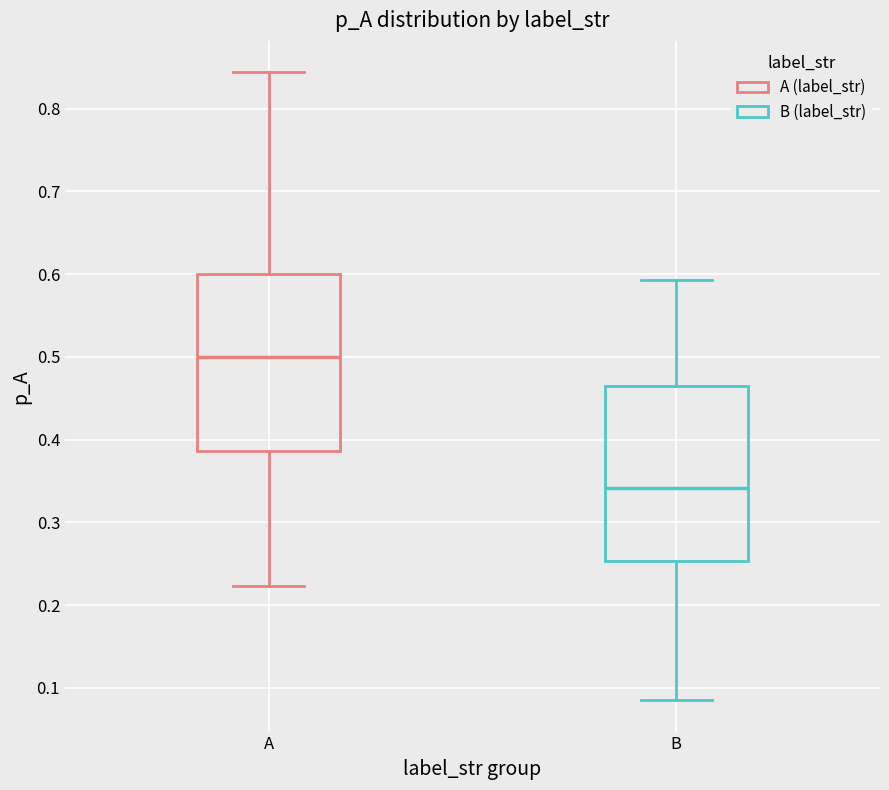

Reading left to right, transcribe this box plot: for each box, give where its median line is, the range the box spans, and where its two whiskers end, as read against the y-axis. The values are not printed on the chart, so give them approximately, as read against the axis.

A: median 0.50, box 0.39 to 0.60, whiskers 0.22 to 0.84
B: median 0.34, box 0.25 to 0.47, whiskers 0.09 to 0.59